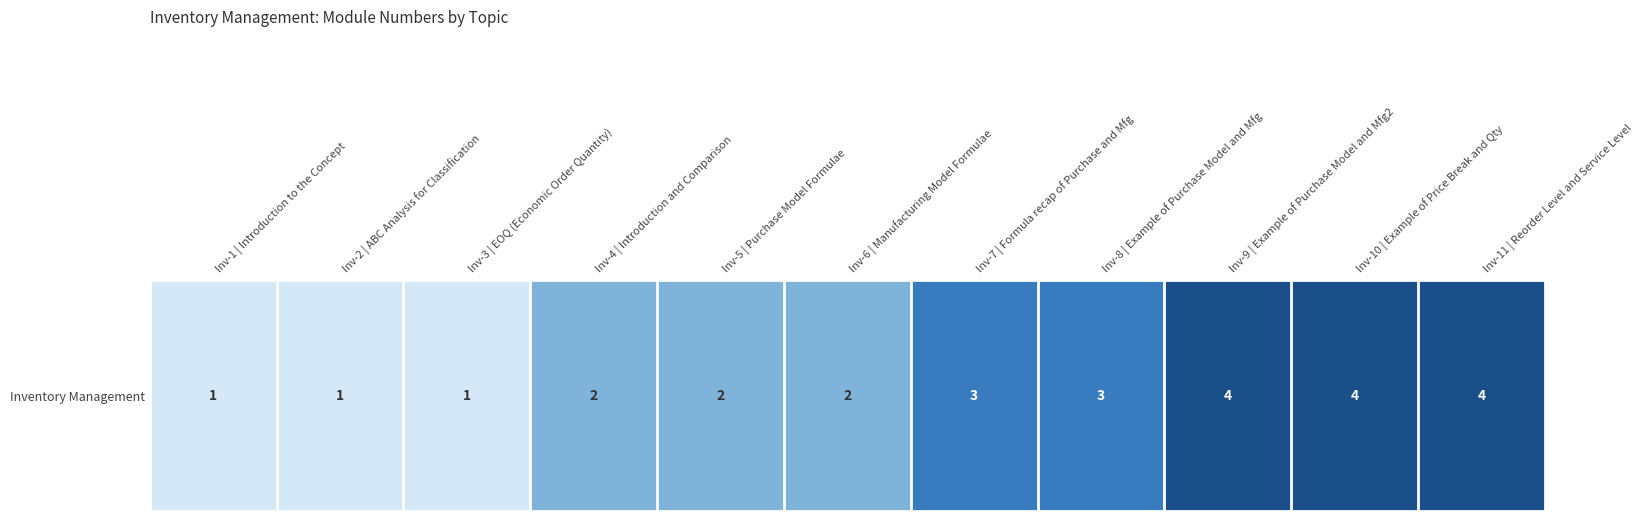

What is the greatest value displayed?

4